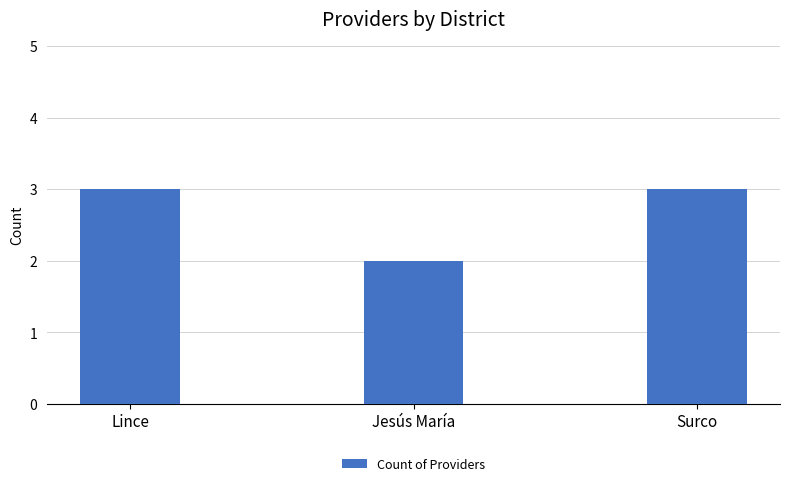

What is the value of the 3rd bar from the left?

3